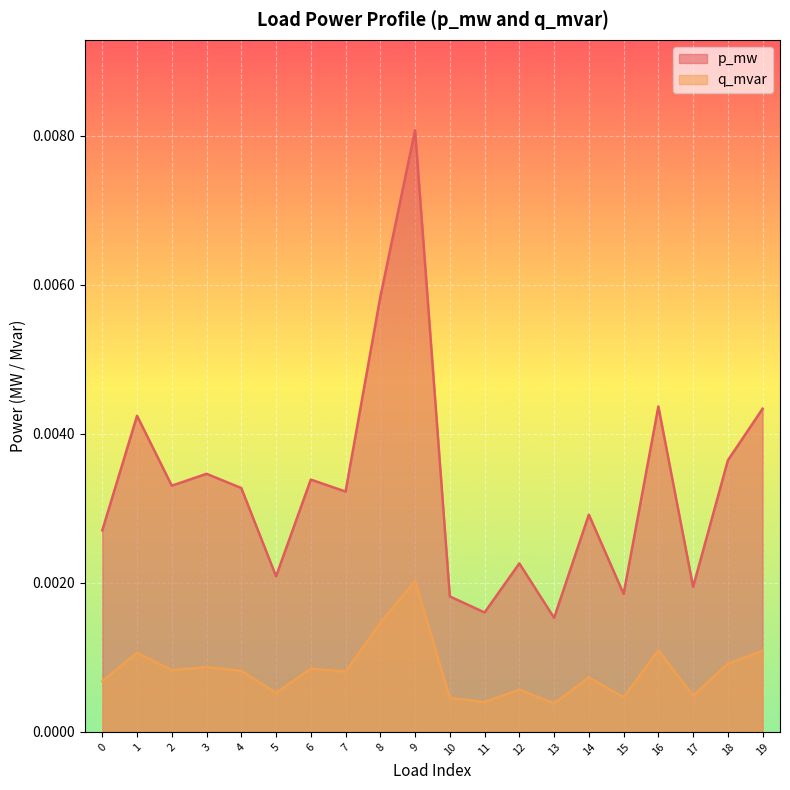

What are all the series names shown in the legend?

p_mw, q_mvar